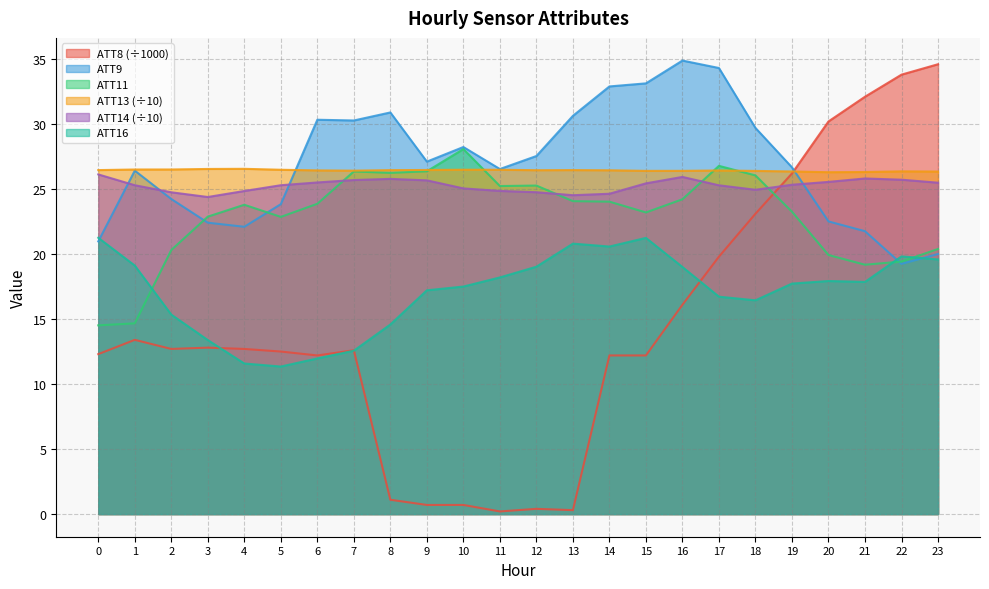

At which category does the chart reach its minimum across all series?

11